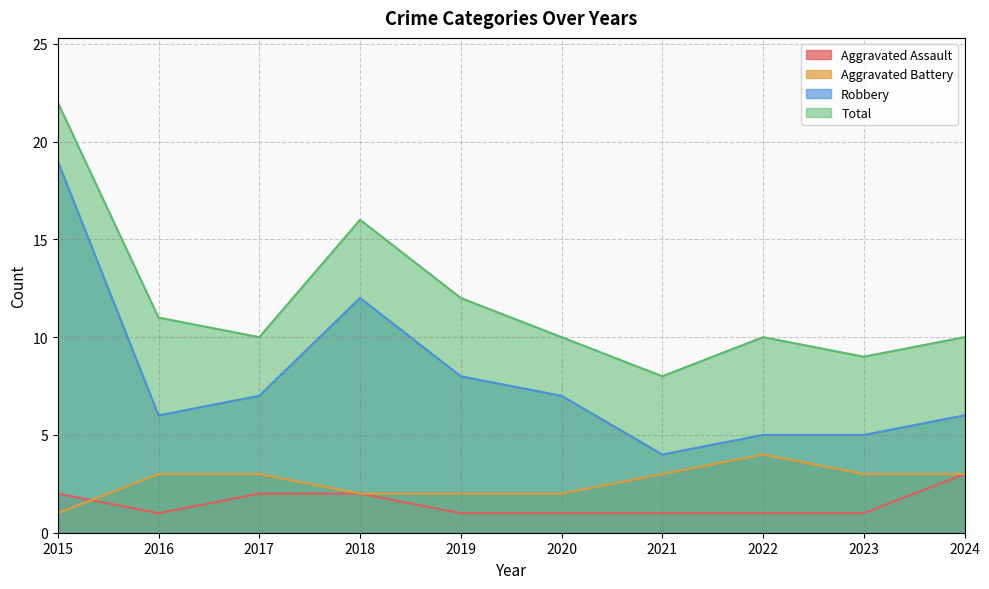

Reading right to left, extract all data points from this chart.

Aggravated Assault: 2024=3	2023=1	2022=1	2021=1	2020=1	2019=1	2018=2	2017=2	2016=1	2015=2
Aggravated Battery: 2024=3	2023=3	2022=4	2021=3	2020=2	2019=2	2018=2	2017=3	2016=3	2015=1
Robbery: 2024=6	2023=5	2022=5	2021=4	2020=7	2019=8	2018=12	2017=7	2016=6	2015=19
Total: 2024=10	2023=9	2022=10	2021=8	2020=10	2019=12	2018=16	2017=10	2016=11	2015=22